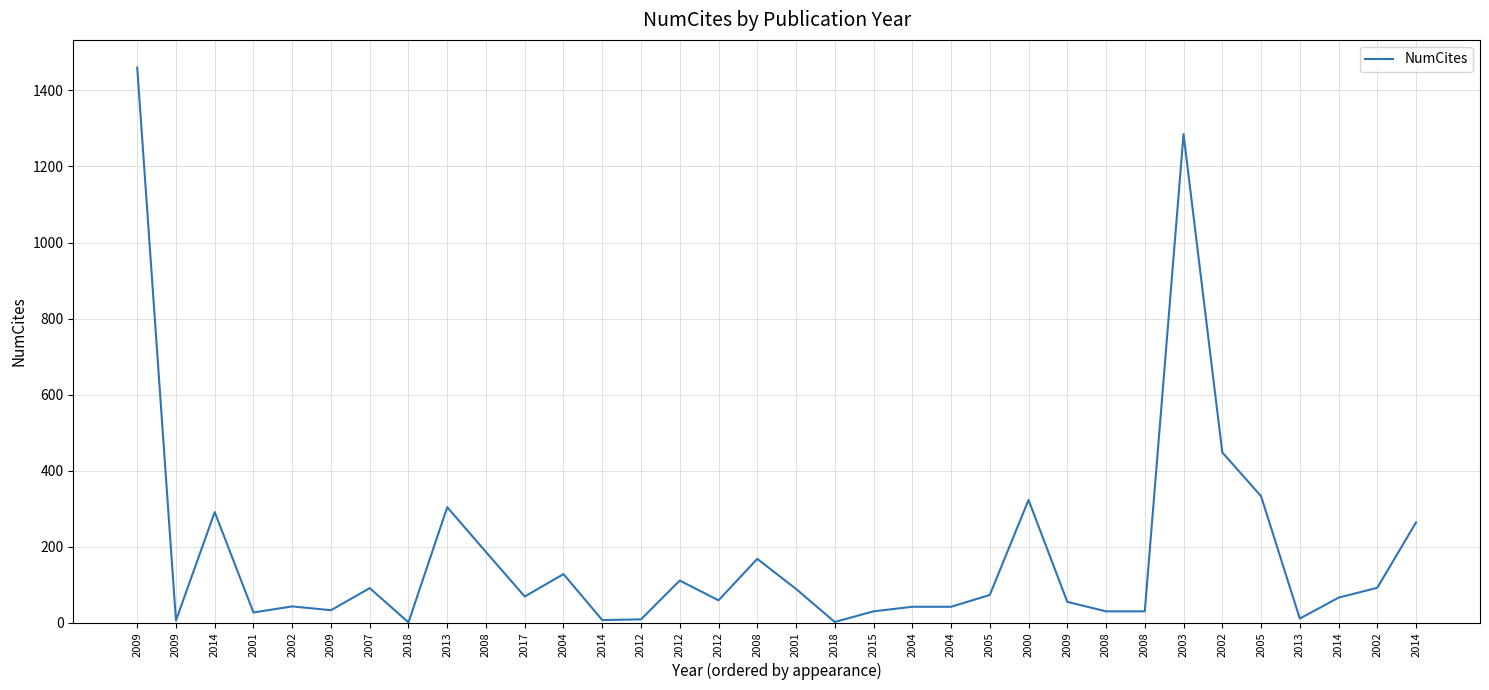

How many lines are shown in the chart?

1